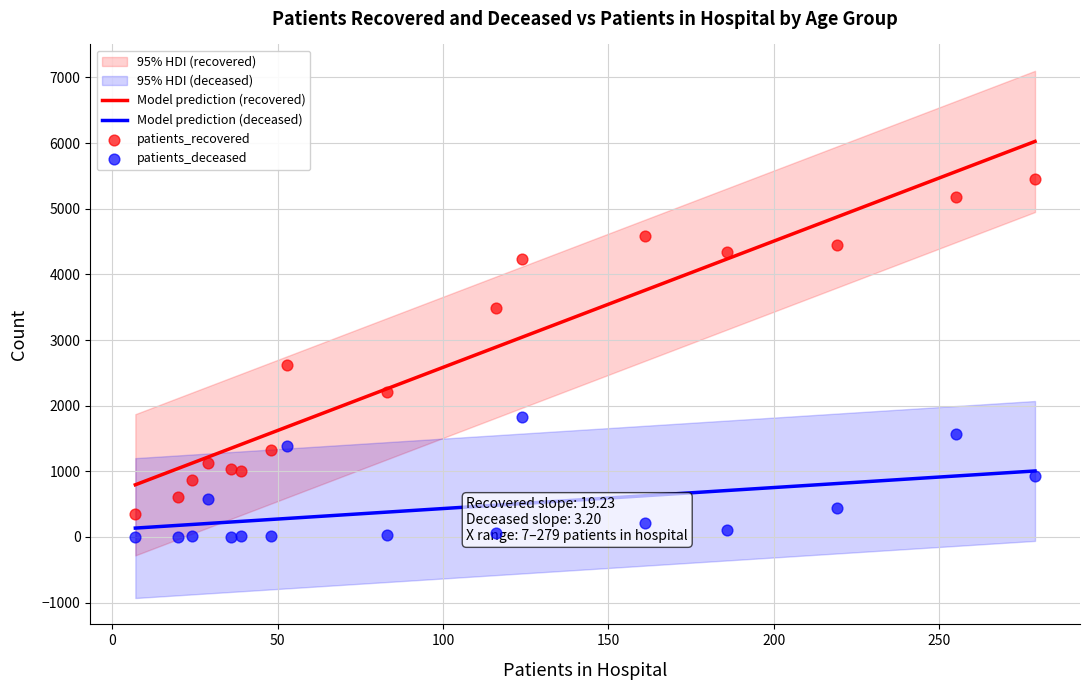

True or false: Model prediction (deceased) and Model prediction (recovered) intersect in this chart.

False